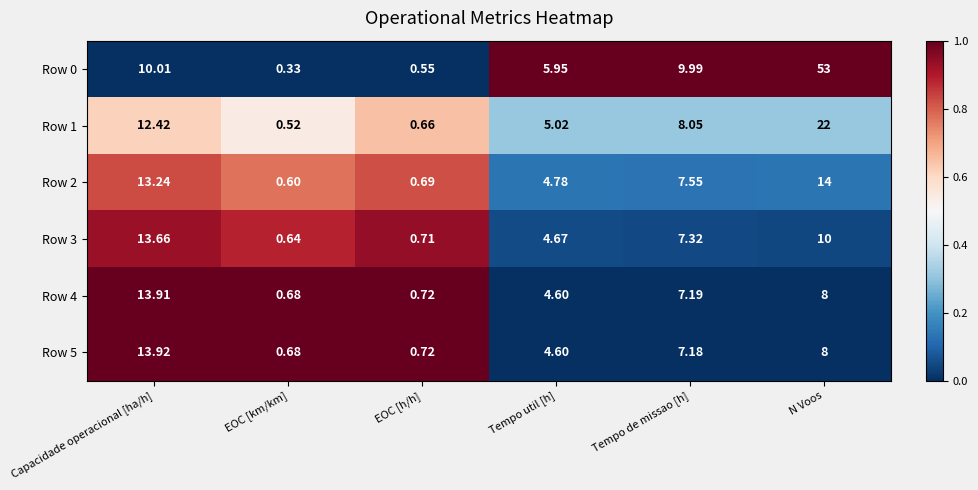

Rank the categories by Row 4 value from highest to lowest.

Capacidade operacional [ha/h], N Voos, Tempo de missao [h], Tempo util [h], EOC [h/h], EOC [km/km]